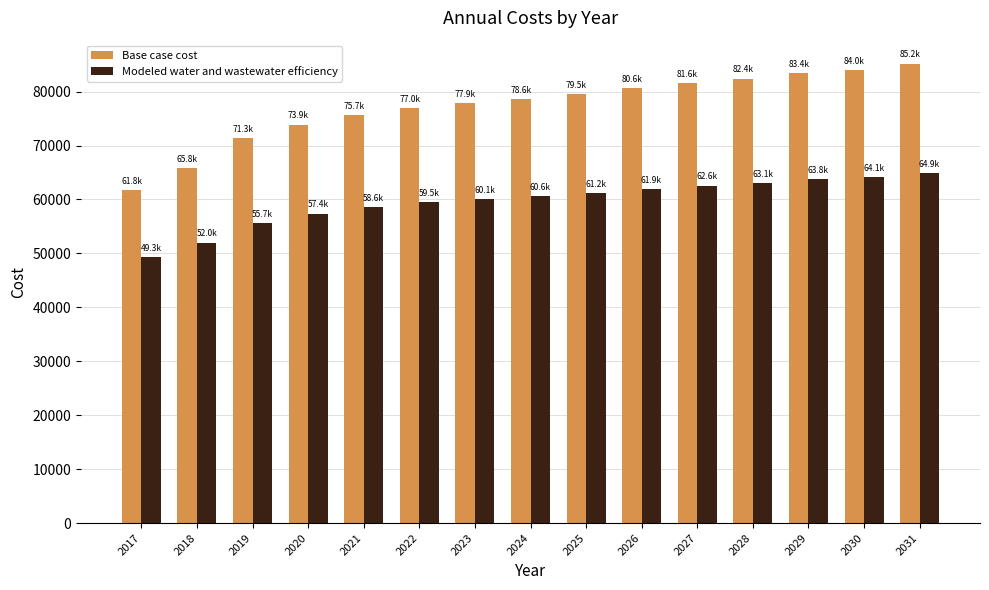

What is the difference between the maximum and second lowest values in the Modeled water and wastewater efficiency series?

12939.6